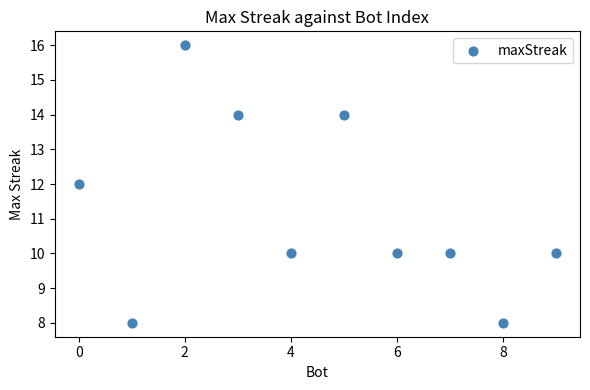

What is the range of Y values (max minus min)?

8